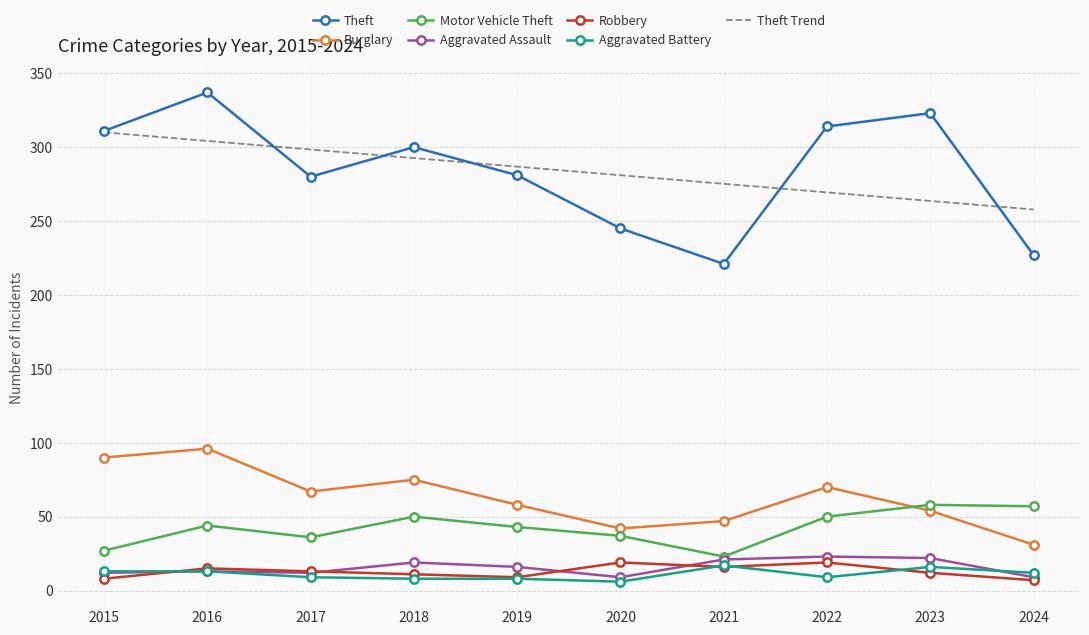

Which series changed the most between 2019 and 2020?

Theft